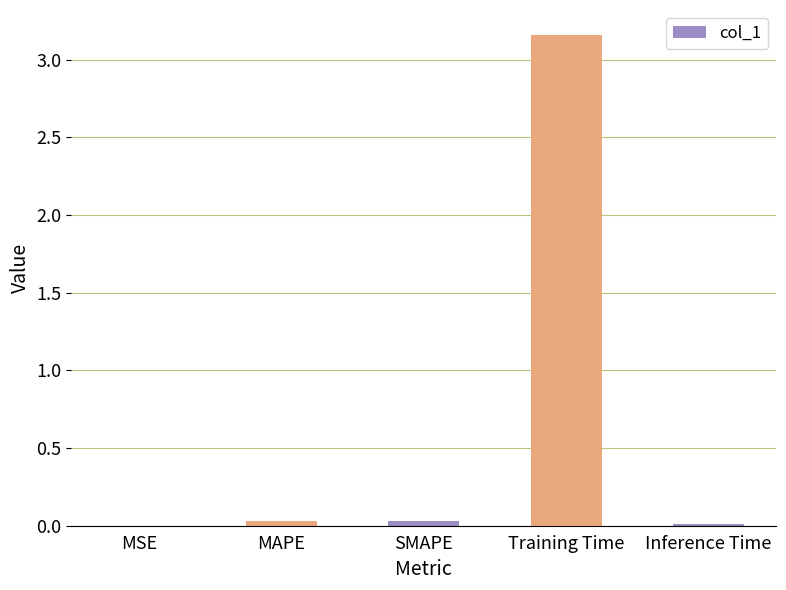

Which label corresponds to the largest value in the chart?

Training Time